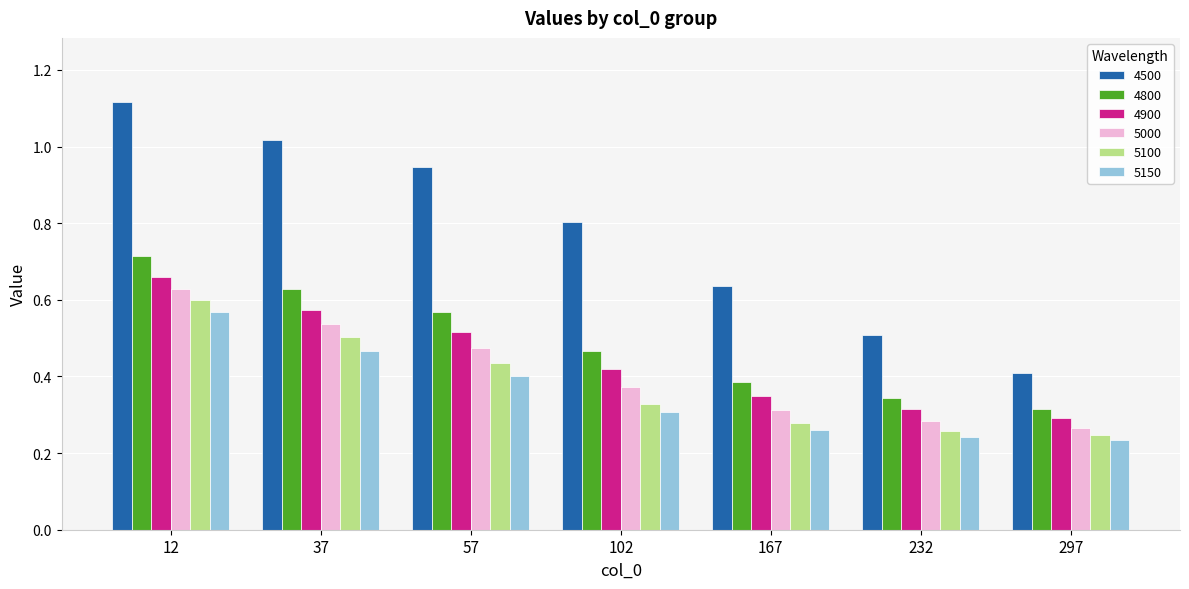

Which series has the largest range (max minus min)?

4500